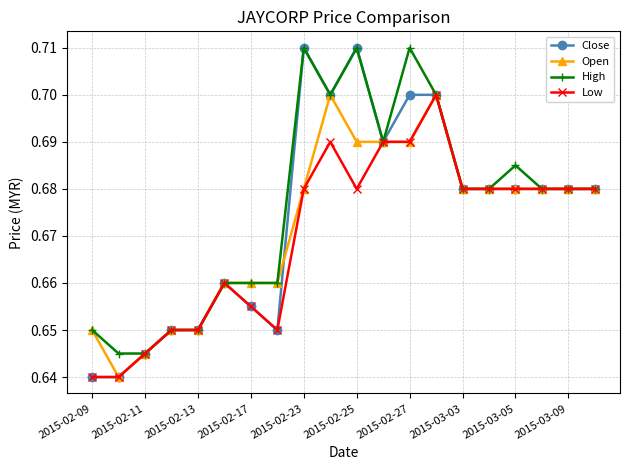

At how many categories does at least one series exceed 0?

20